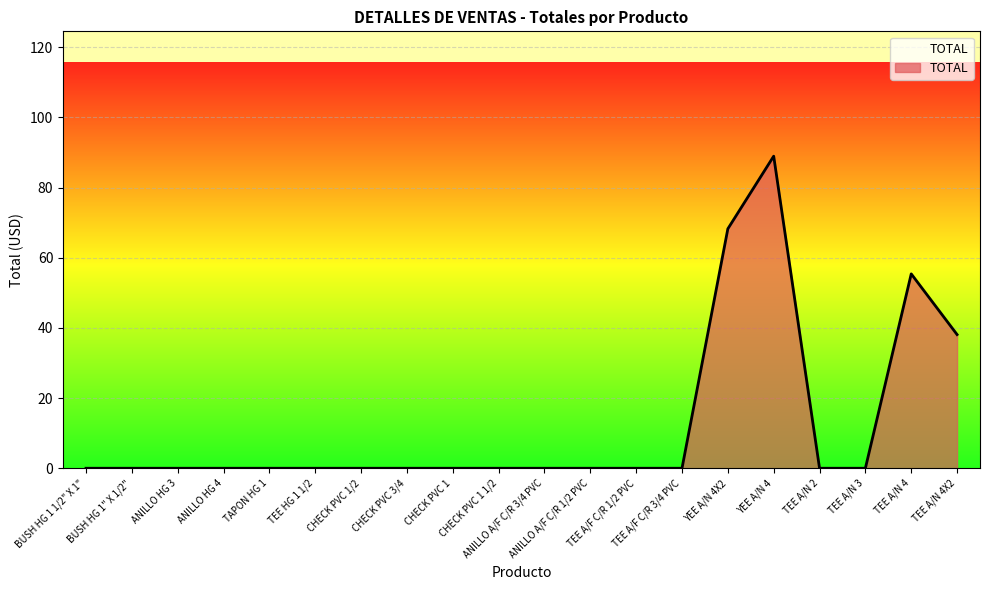

The value at TEE HG 1 1/2 is 43.7. True or false?

False